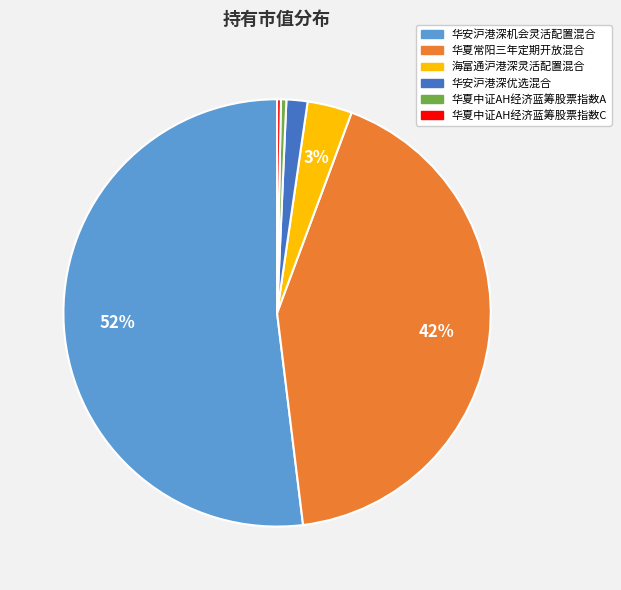

Is the sum of 华夏中证AH经济蓝筹股票指数C and 华夏常阳三年定期开放混合 greater than half?

No